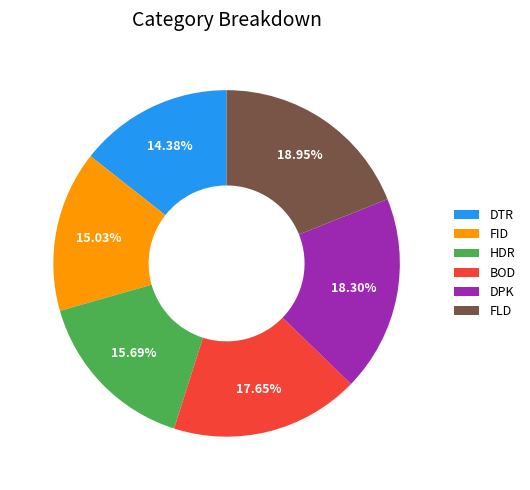

What is the largest slice in the pie chart?

FLD